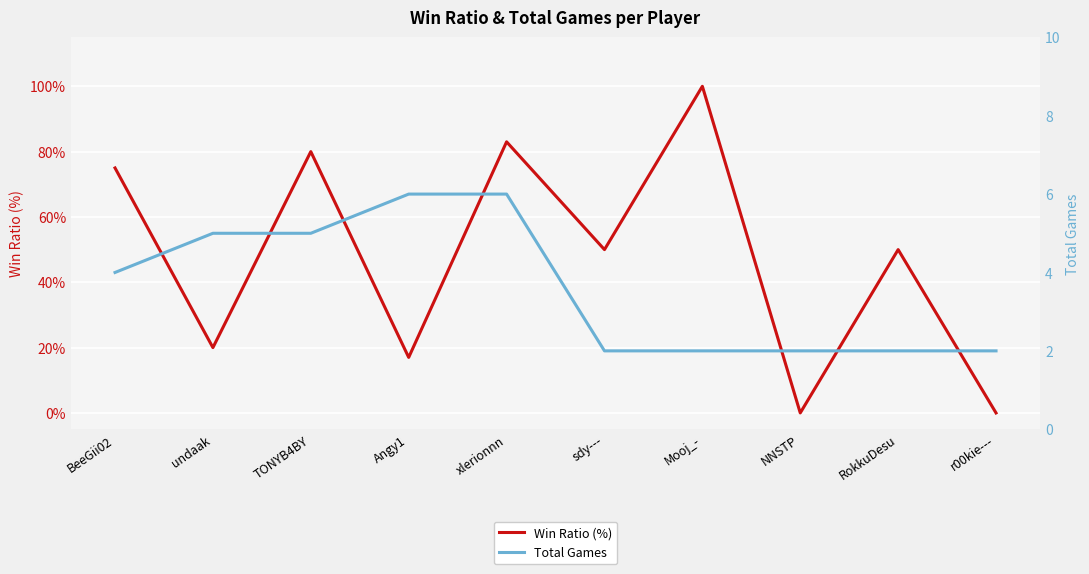

The value of Win Ratio (%) at sdy--- is 50. True or false?

True